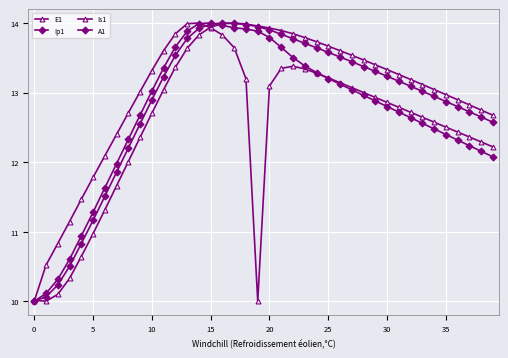

How many lines are shown in the chart?

4